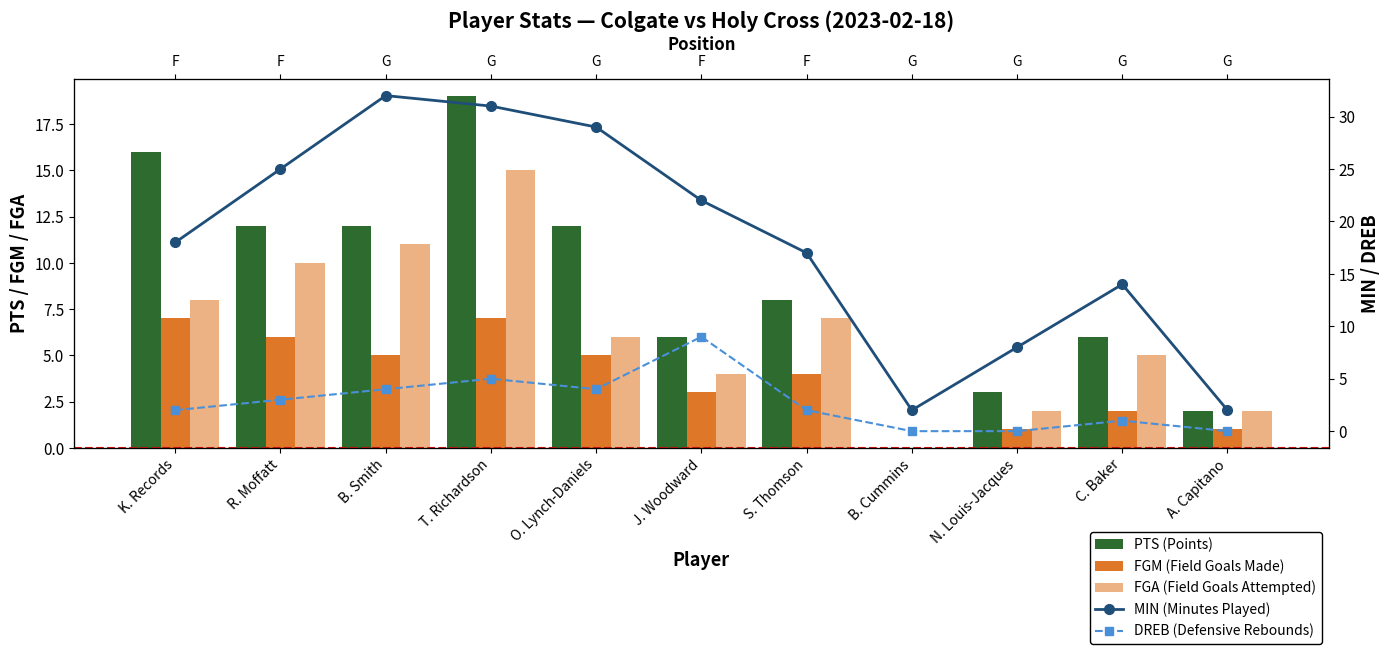

How many distinct data groups are displayed?

5